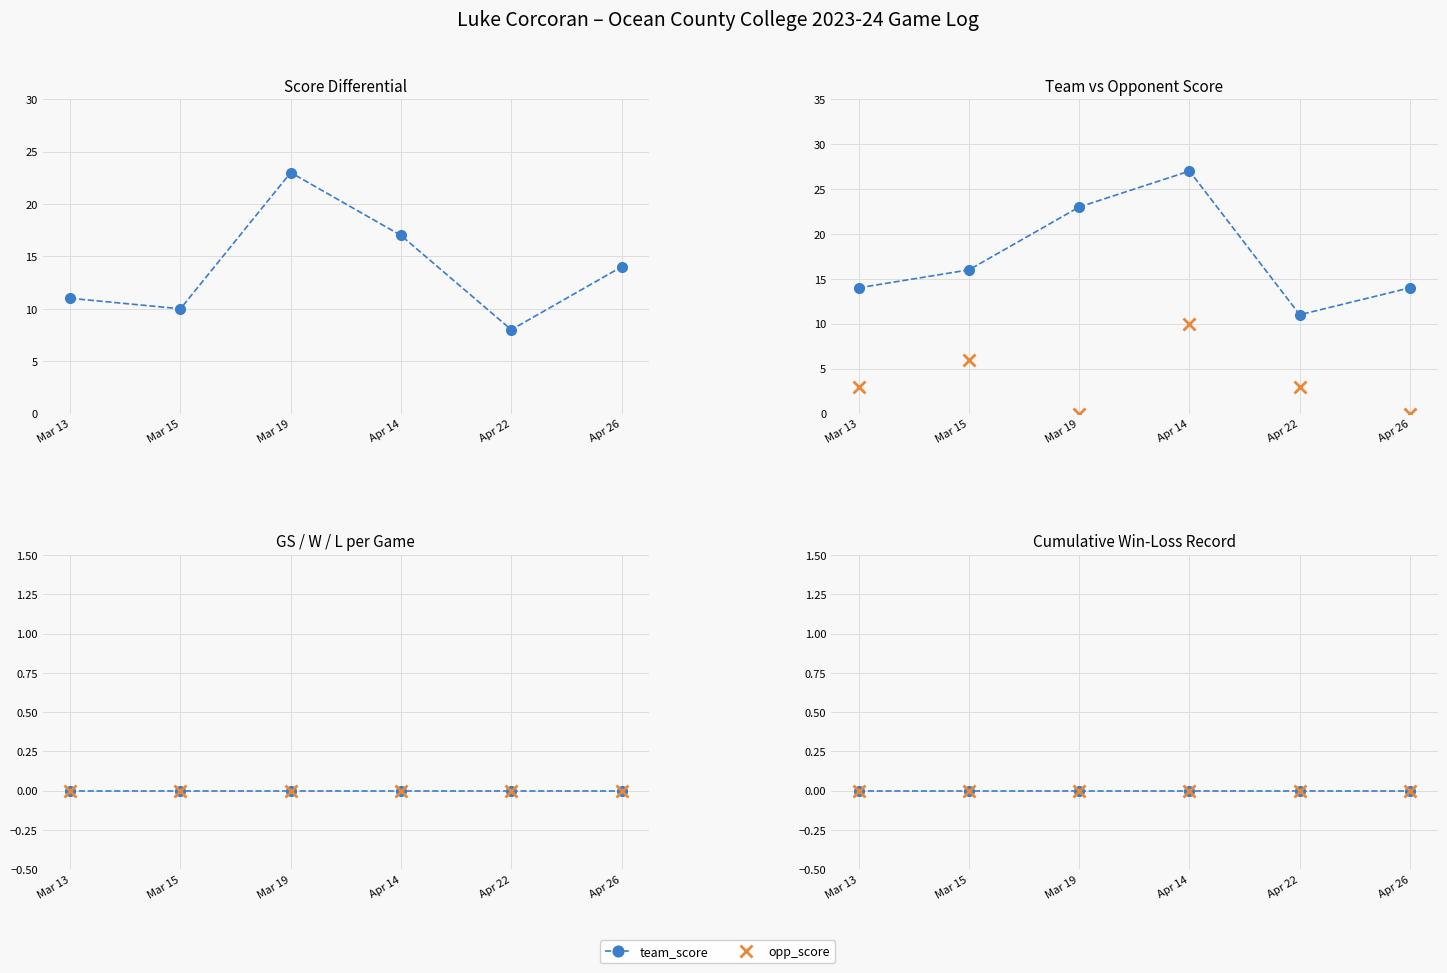

Does the chart display data point markers on the line(s)?

Yes